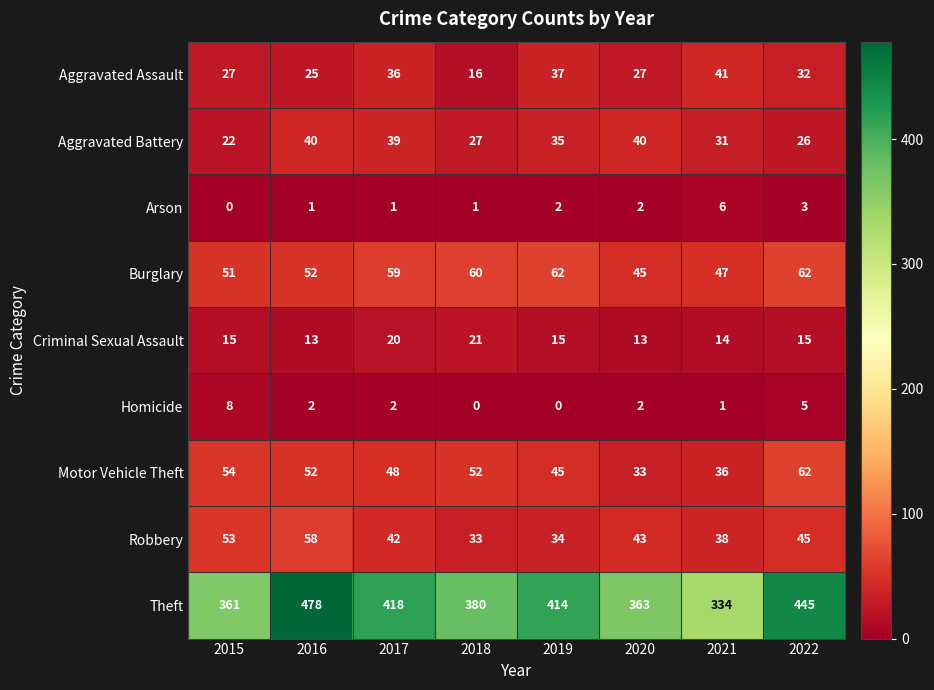

What value does the Theft series have at 2019, to the nearest 50?

400